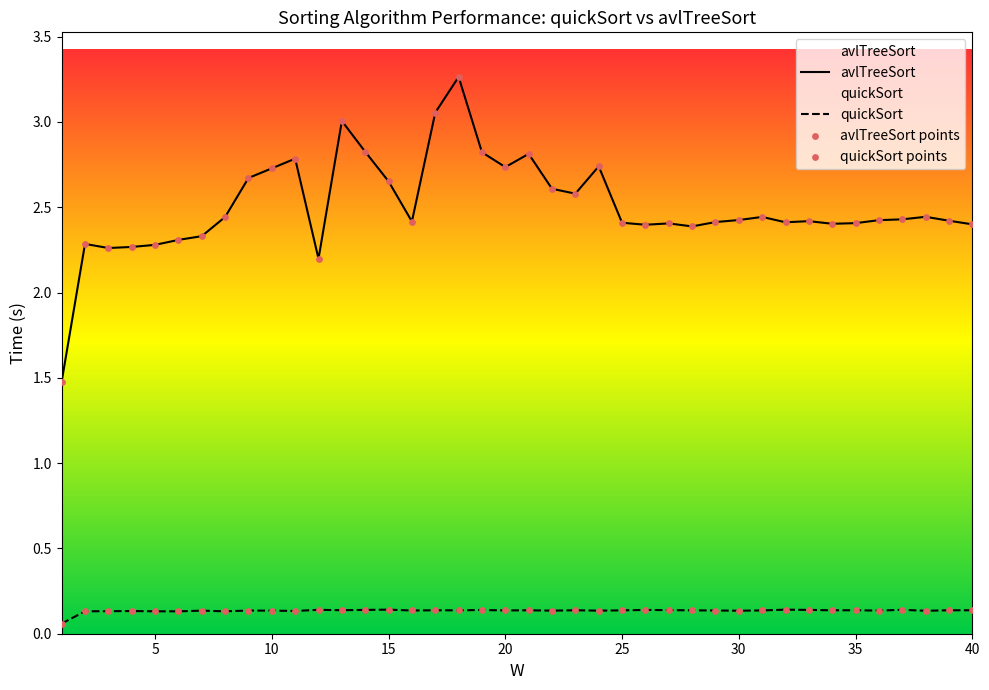

At how many categories does at least one series exceed 2?

39